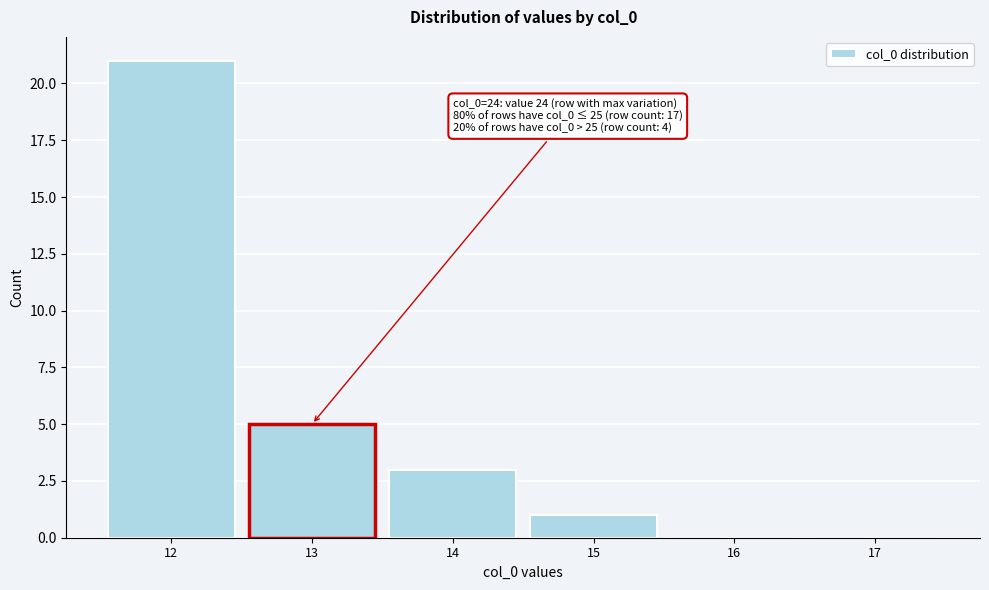

Reading left to right, transcribe all the data shown in this chart.

12=21	13=5	14=3	15=1	16=0	17=0